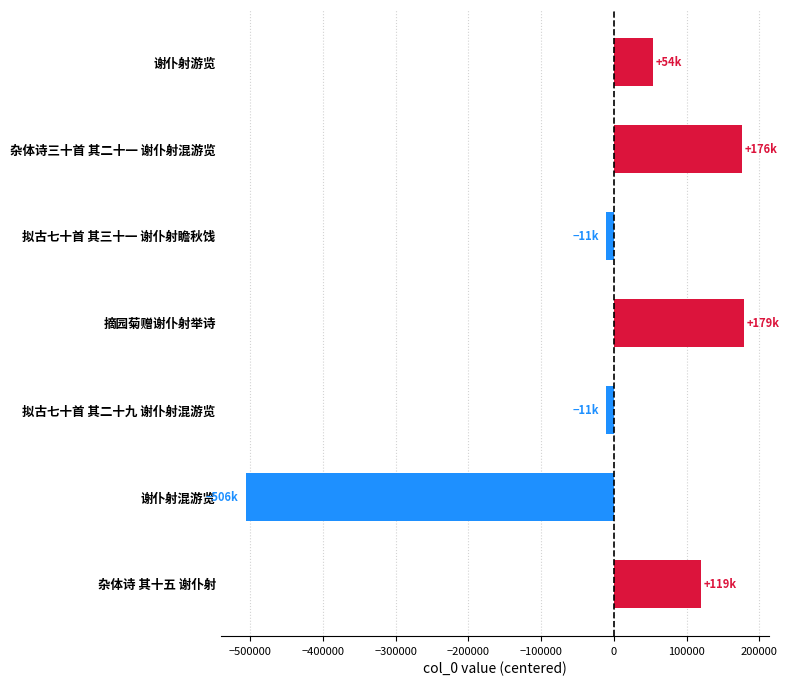

How many values are below 54365?

3